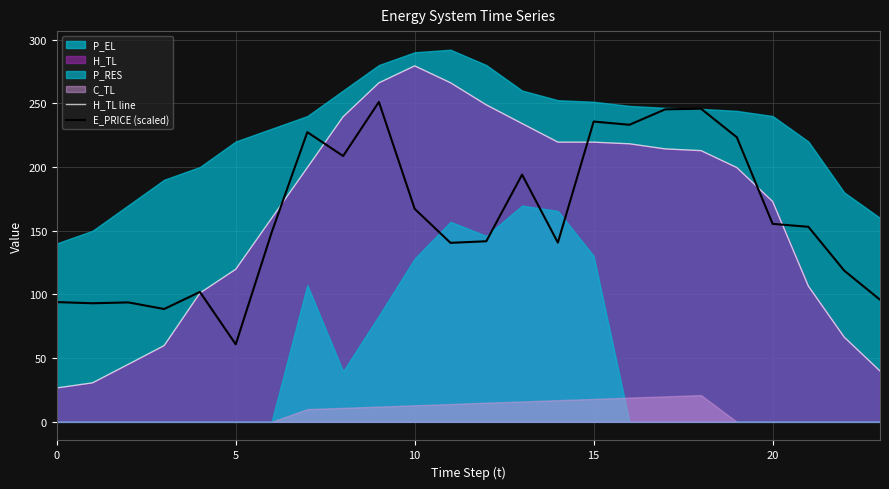

What is the value of the E_PRICE (scaled) point at the 12th from the left?

140.5